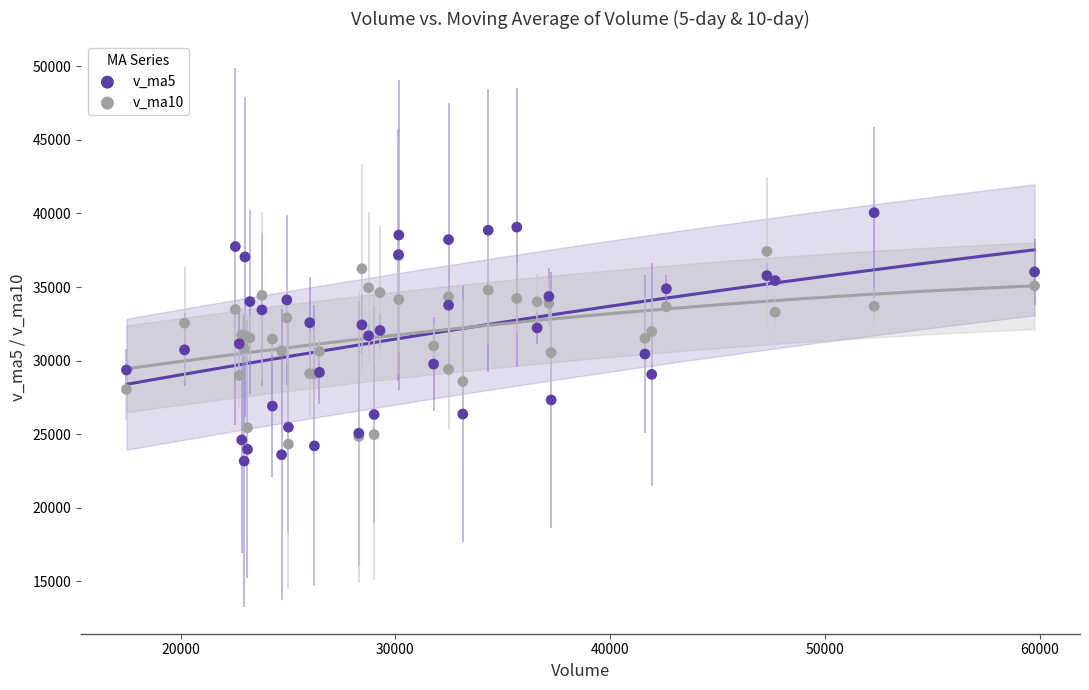

Which series has the largest Y range (max minus min)?

v_ma5